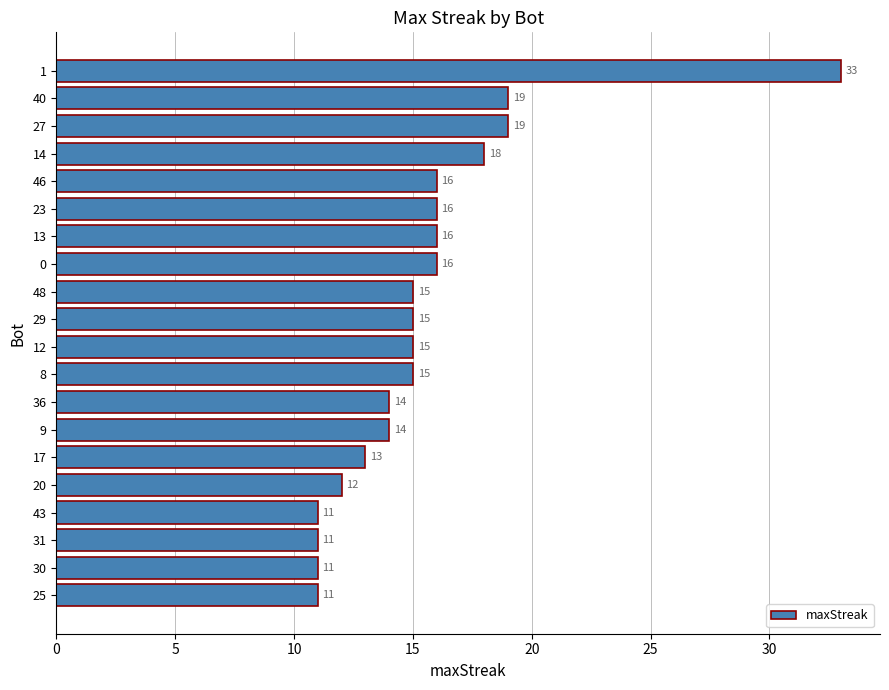

The chart shows a value of 3 at 9. True or false?

False